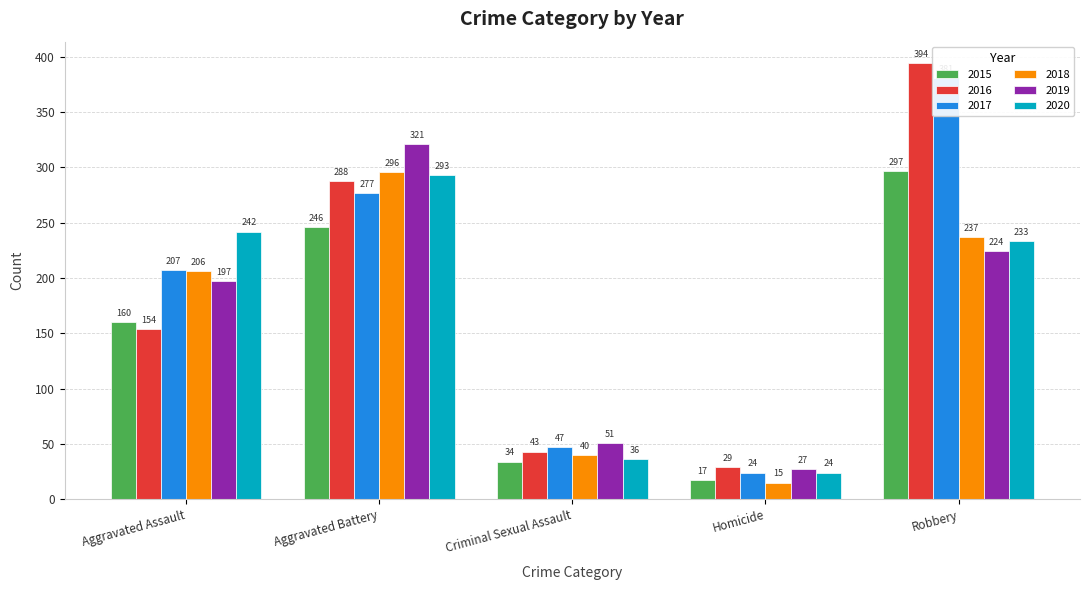

True or false: 2020 has a value of 36 at Criminal Sexual Assault.

True